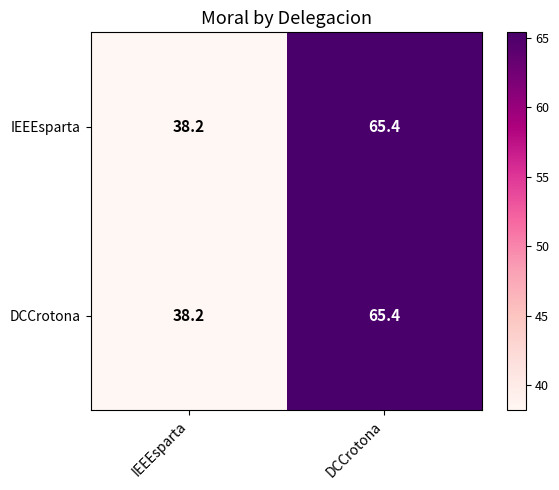

Reading left to right, transcribe all the data shown in this chart.

IEEEsparta: 38.2	65.4
DCCrotona: 38.2	65.4